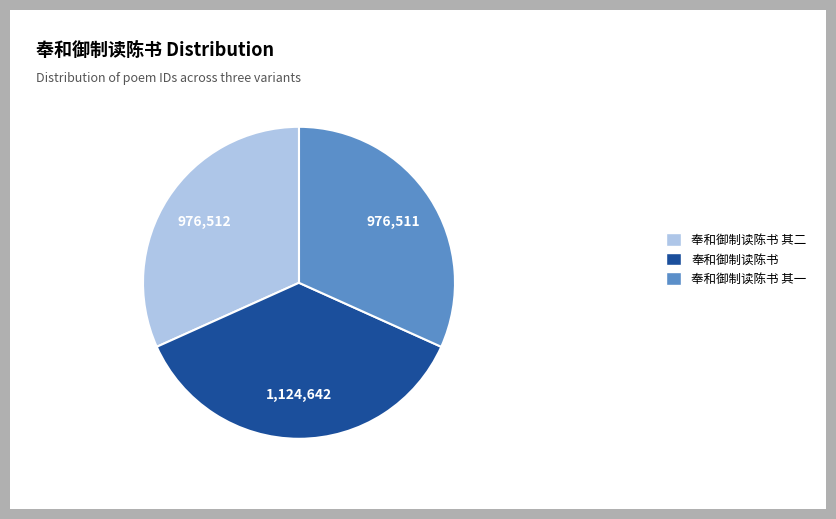

Is it true that 奉和御制读陈书 其二 is 44% of the pie?

False